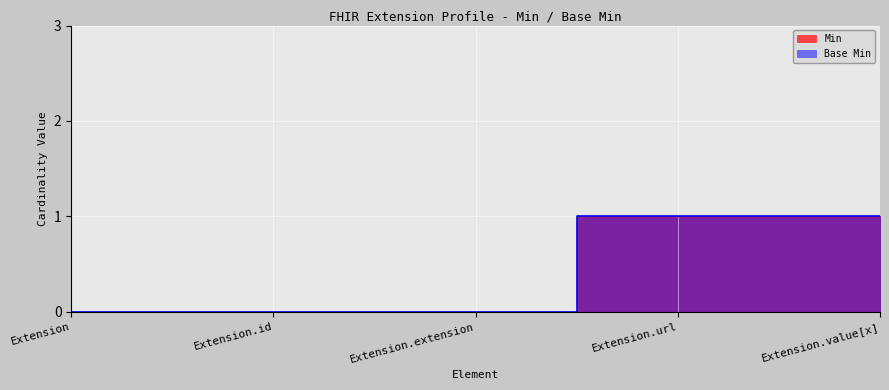

List the labels in order of Min value, largest first.

Extension.url, Extension.value[x], Extension, Extension.id, Extension.extension